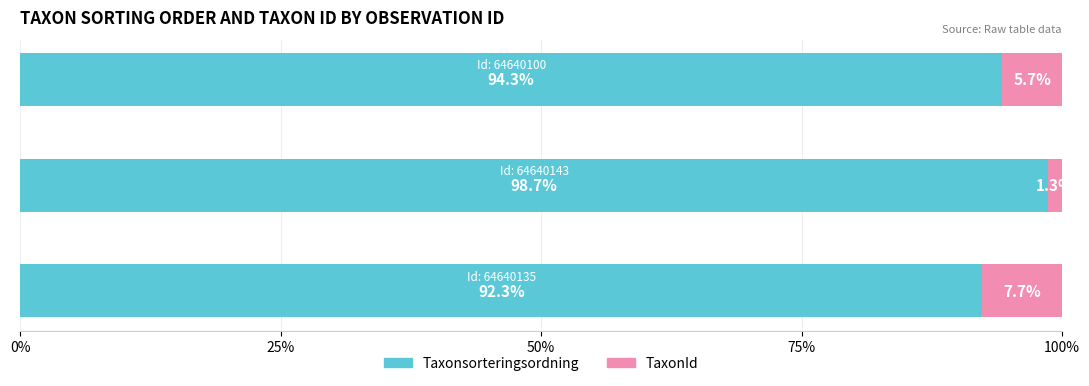

What is the average value of the Taxonsorteringsordning series?

95.1